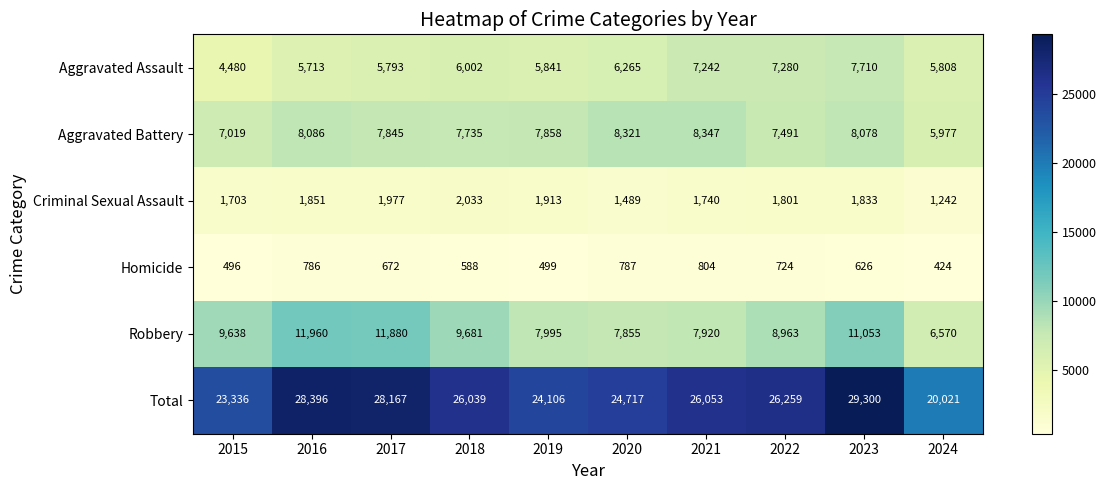

Which label corresponds to the largest value in the chart?

2023